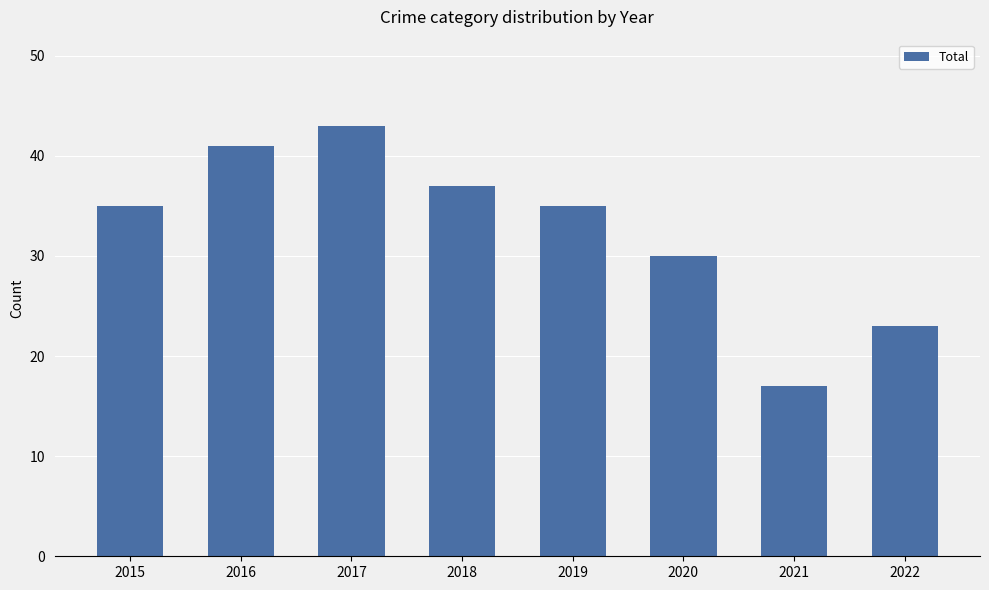

What is the average value?

33